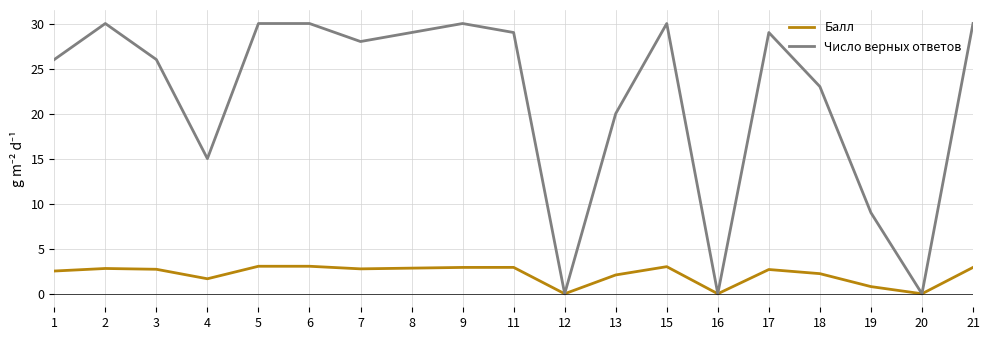

Is the value of Число верных ответов at 21 greater than the value of Балл at 9?

Yes